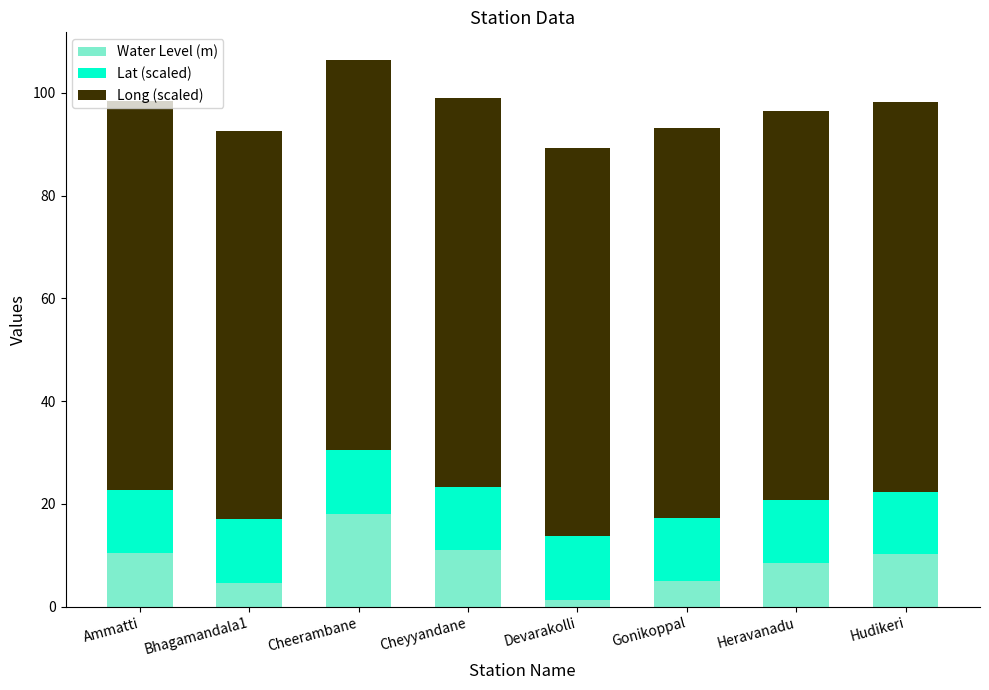

At which category is the sum across all series the highest?

Cheerambane